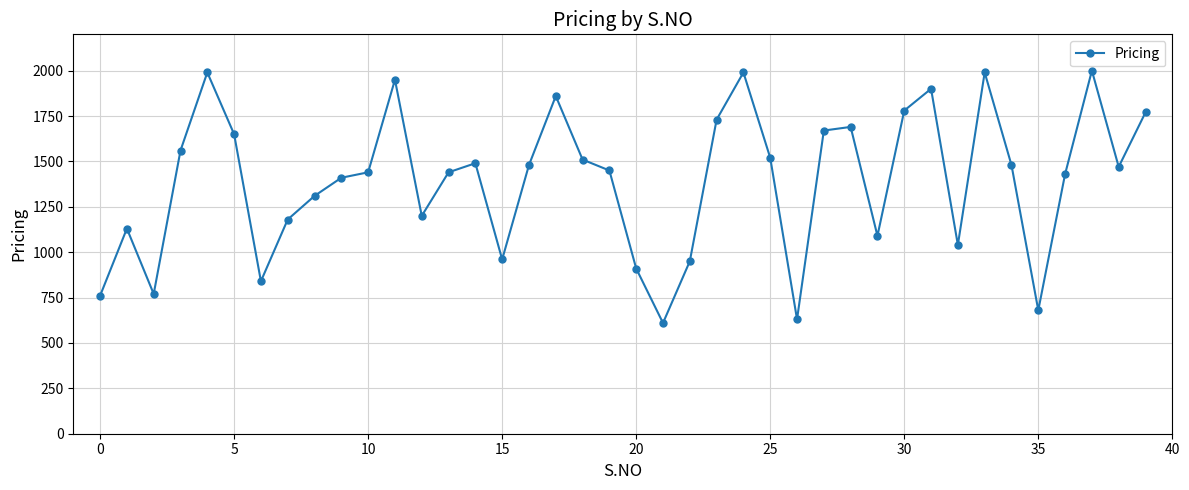

What is the value of the 20th point from the left?

1450